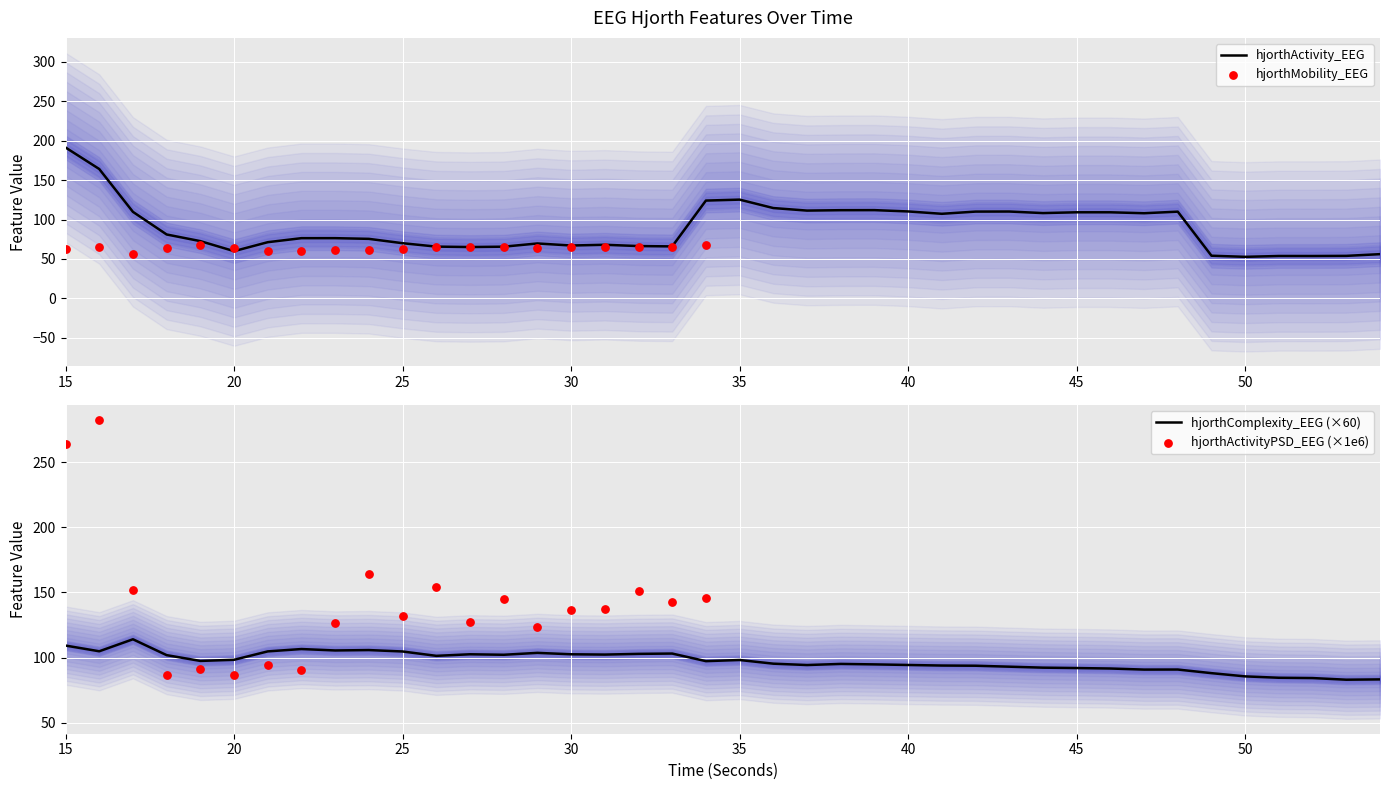

Is the value of hjorthActivity_EEG at 21 greater than the value of hjorthComplexity_EEG at 41?

No